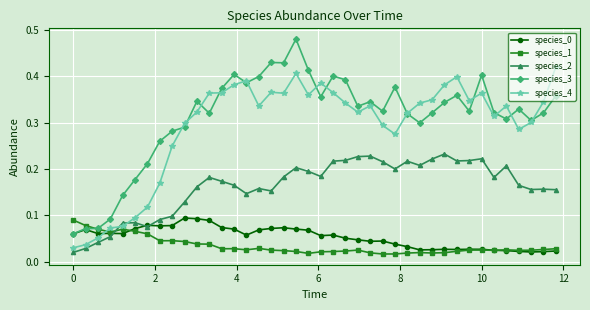

Which series has the largest range (max minus min)?

species_3